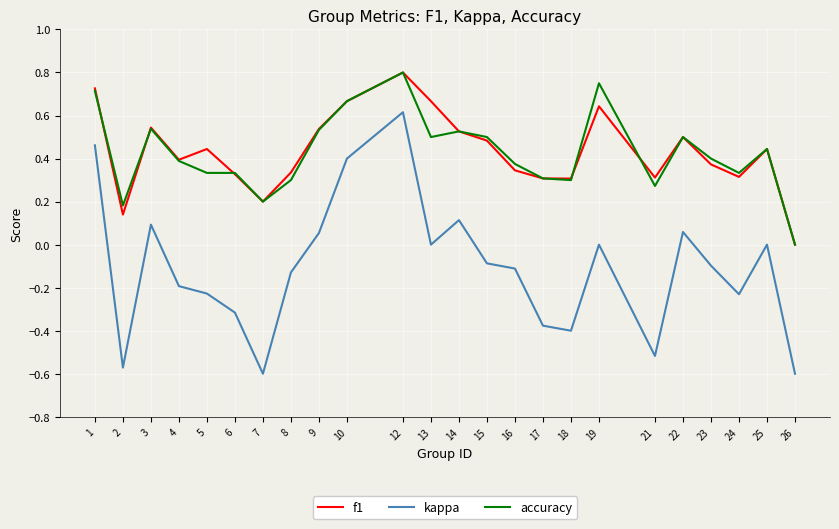

Is this an area chart (filled region under the line)?

No